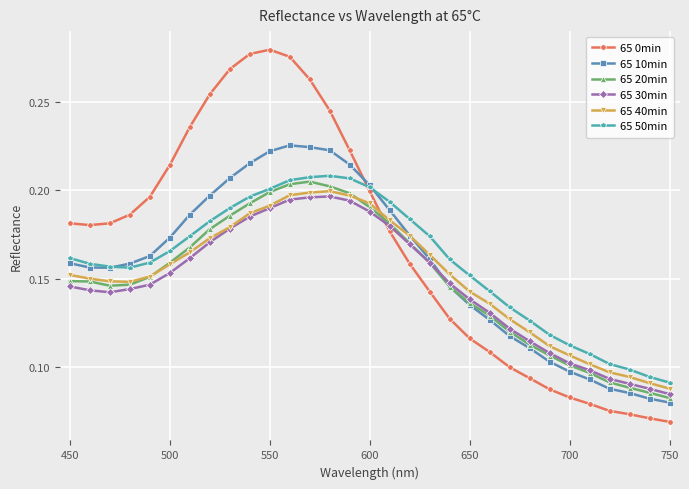

Count the 65 40min values in the range 0 to 1.

31